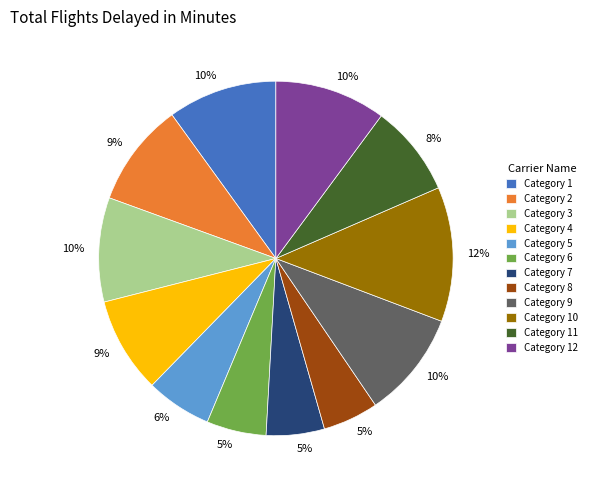

Is the sum of Category 12 and Category 6 greater than half?

No